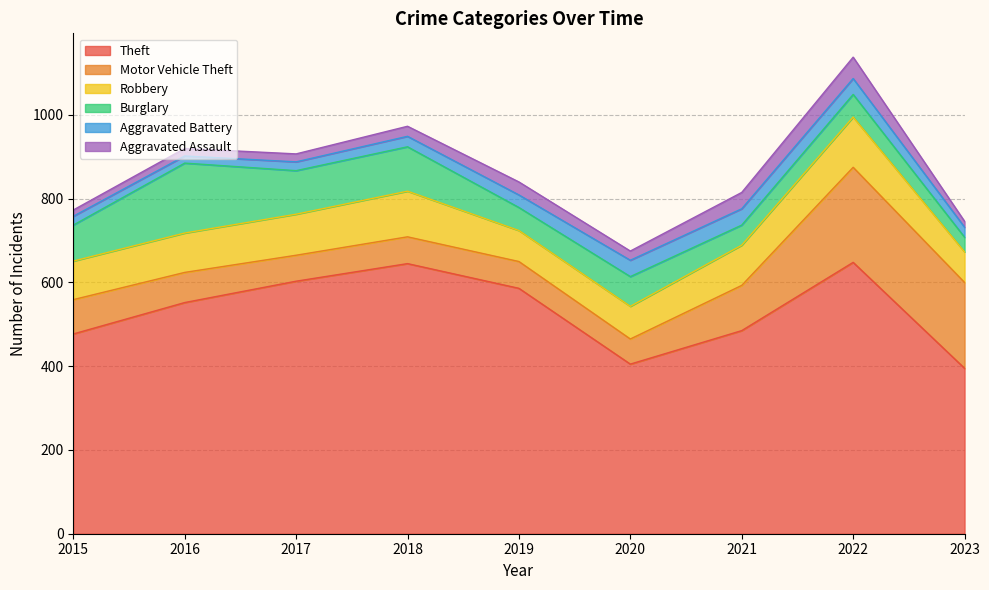

Which series changed the most between 2021 and 2022?

Theft